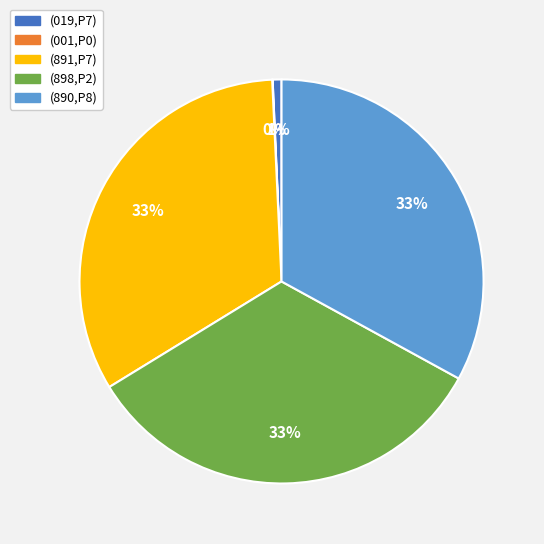

To the nearest percent, what is the average slice percentage?

20%